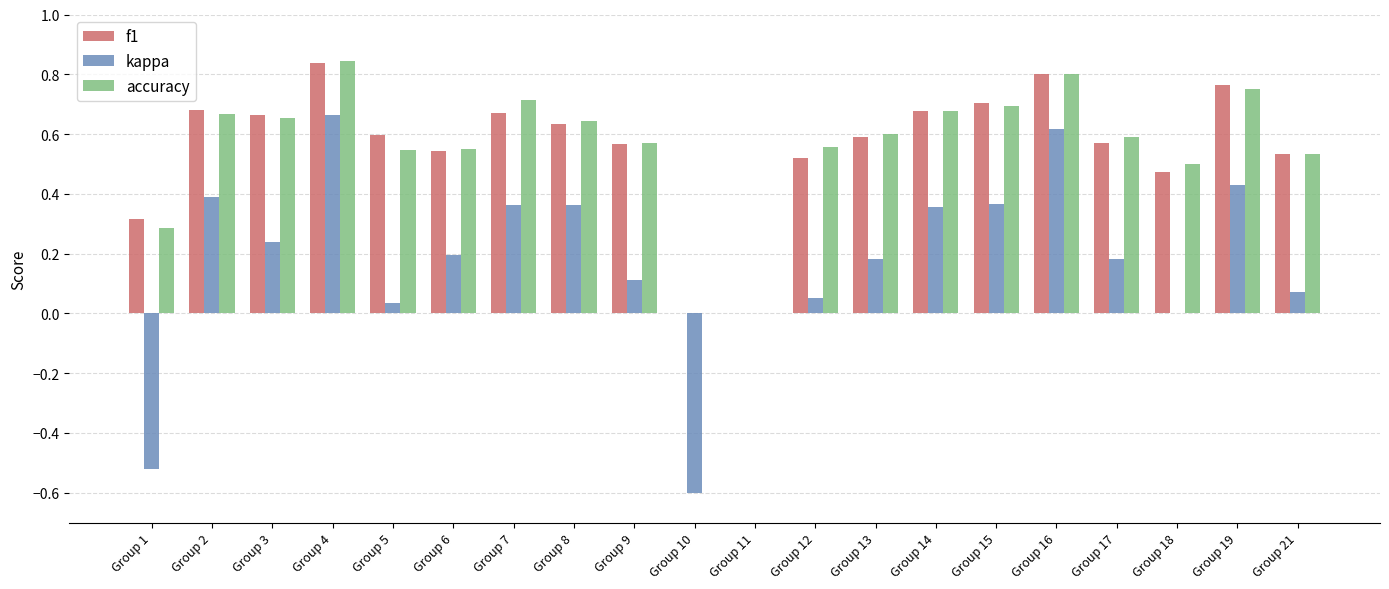

The f1 series shows 0.3 at Group 8. True or false?

False